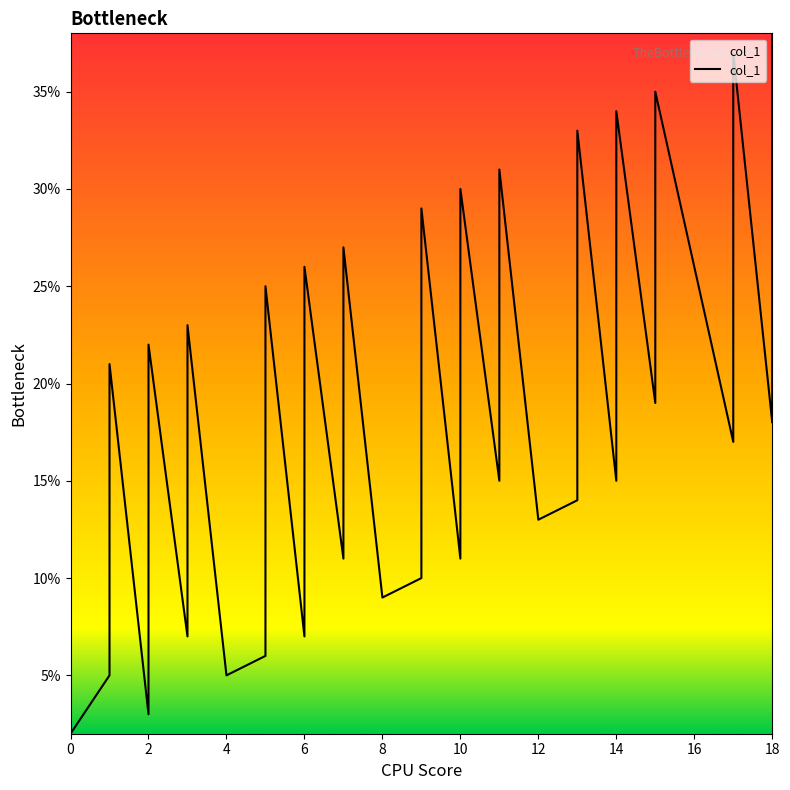

Between 14 and 3, which is larger?

14